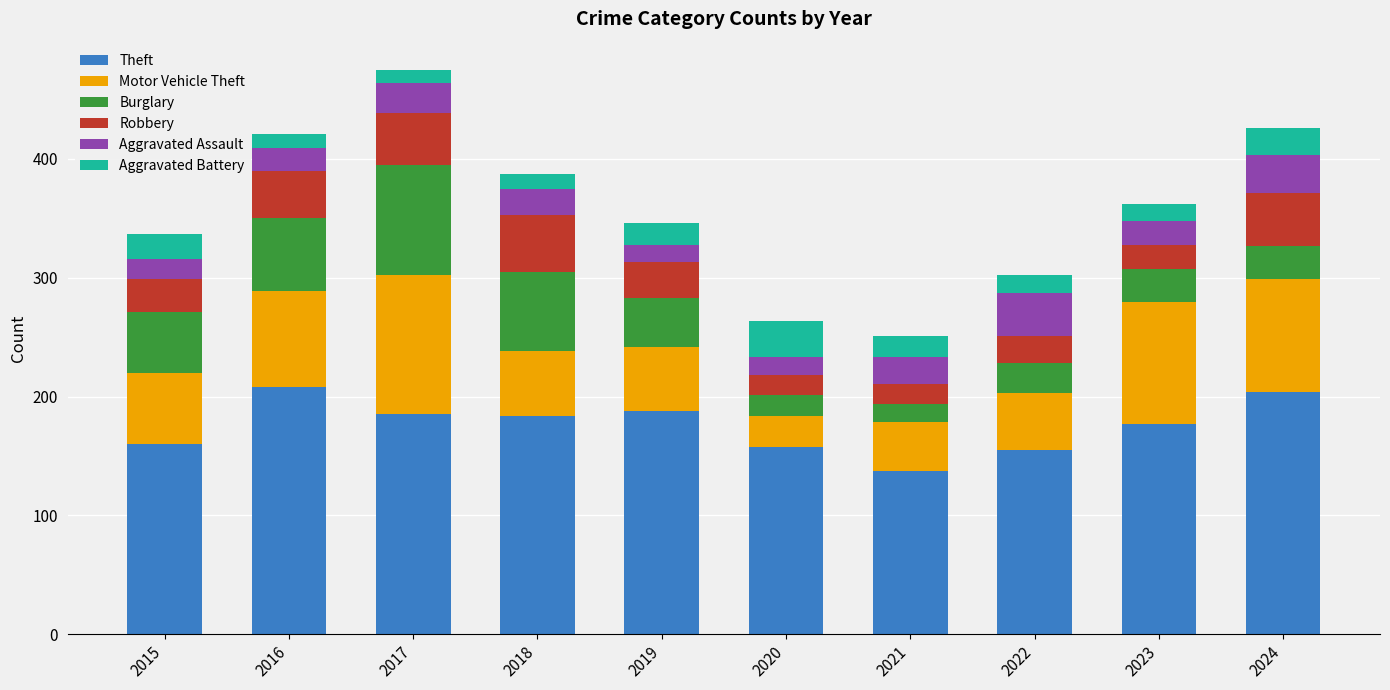

What is the total value across all series at 2016?

421